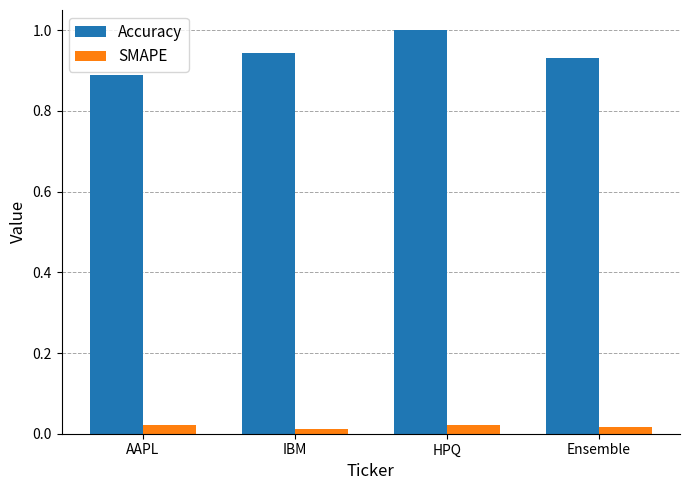

What is the sum of the Accuracy values at HPQ and Ensemble?

1.9